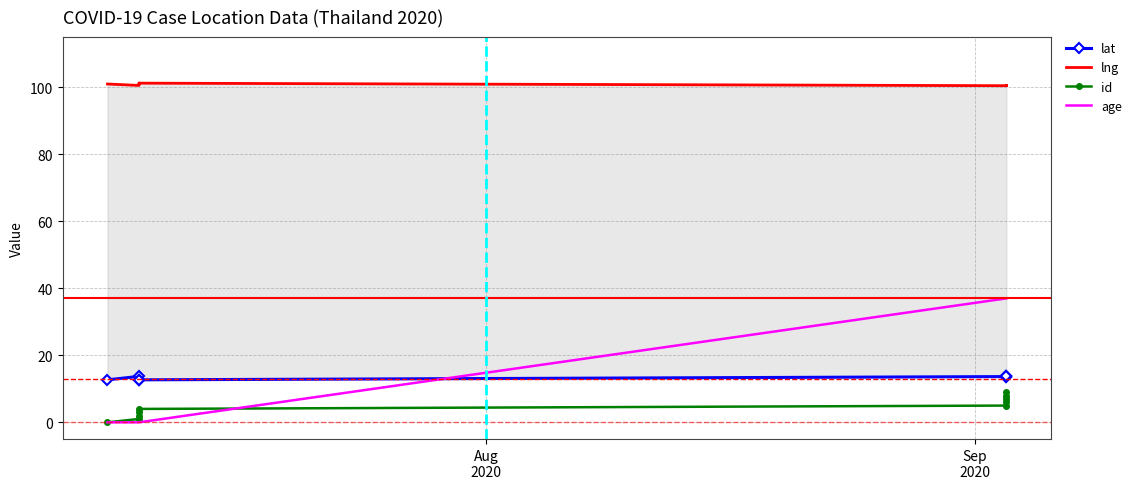

Which series has the largest range (max minus min)?

age